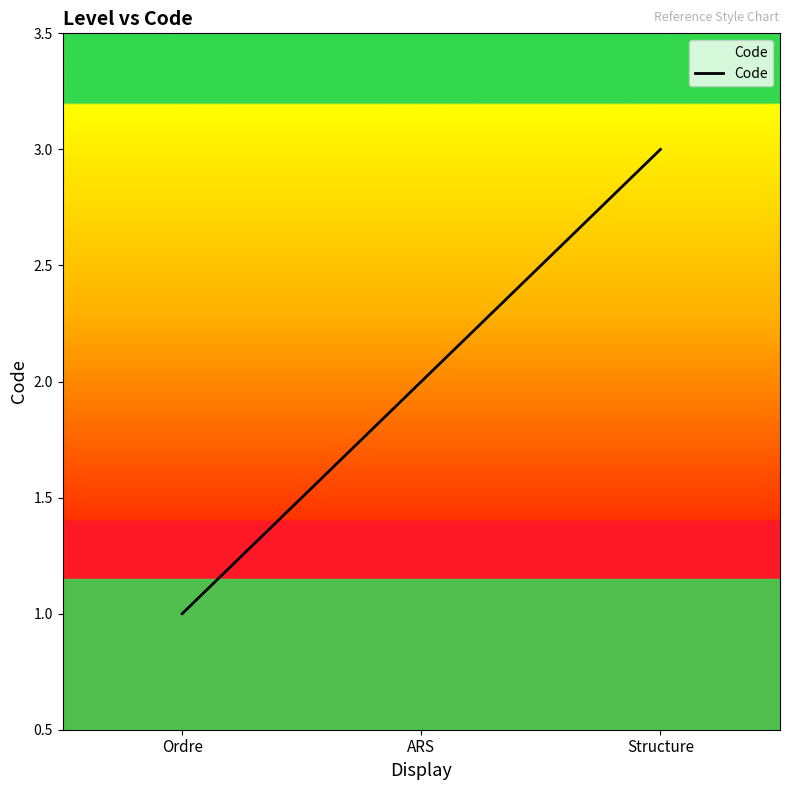

The chart shows a value of 1 at Structure. True or false?

False